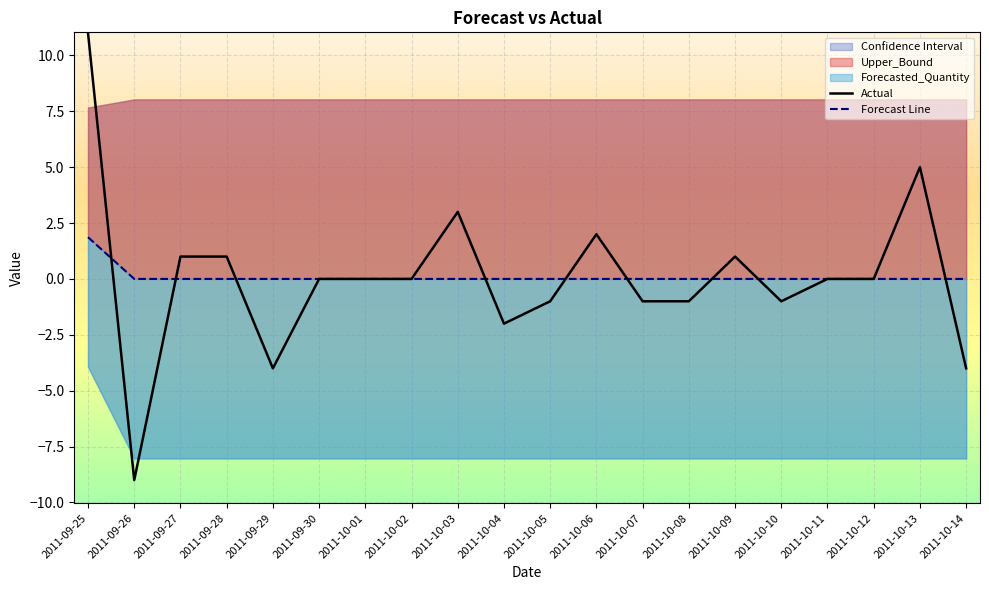

Between which two adjacent categories do Forecast Line and Actual first intersect?

2011-09-25 and 2011-09-26